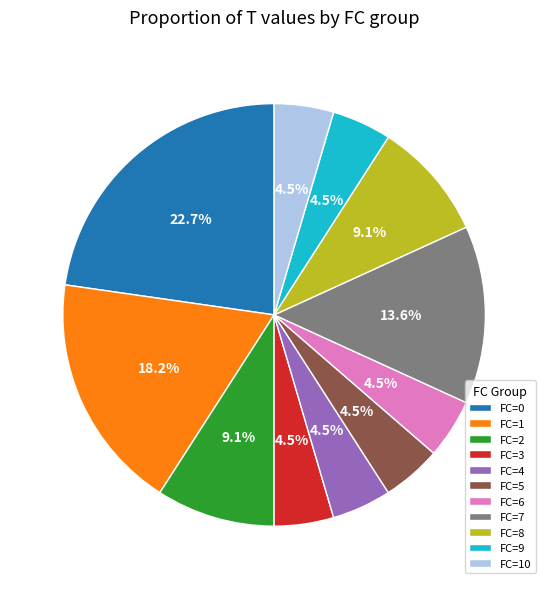

To the nearest percent, what is the difference between the largest and smallest slice percentages?

18%